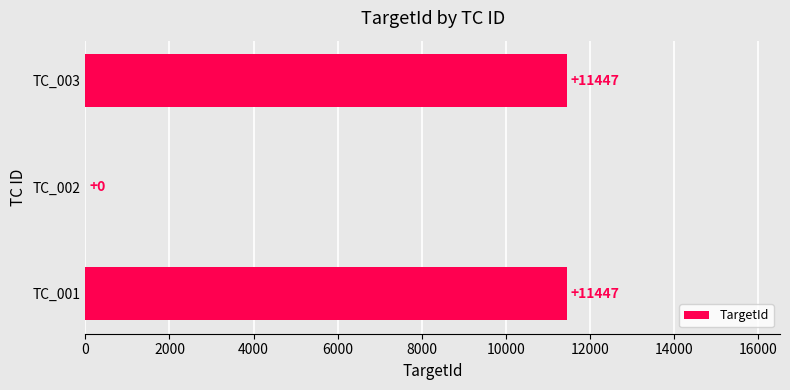

How many distinct data groups are displayed?

1